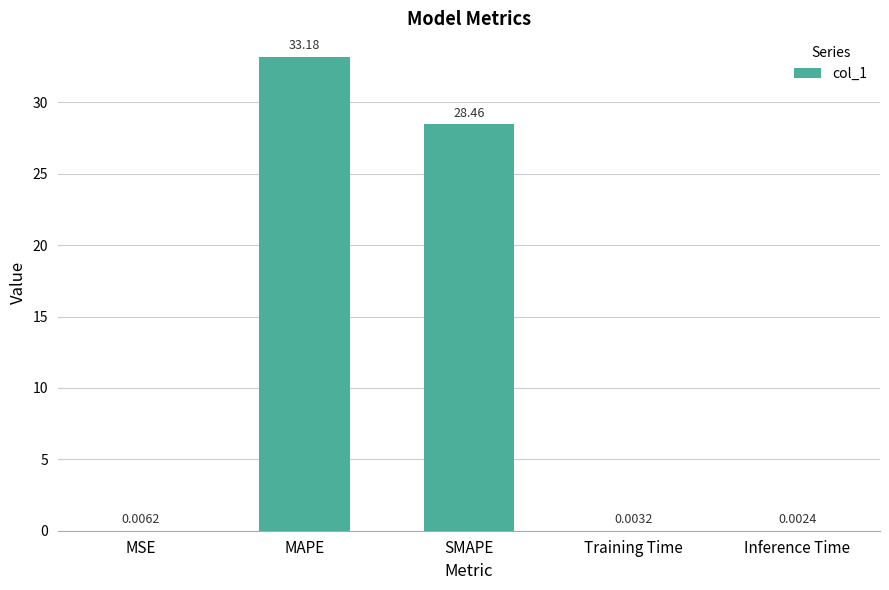

What is the maximum value shown in the chart?

33.2